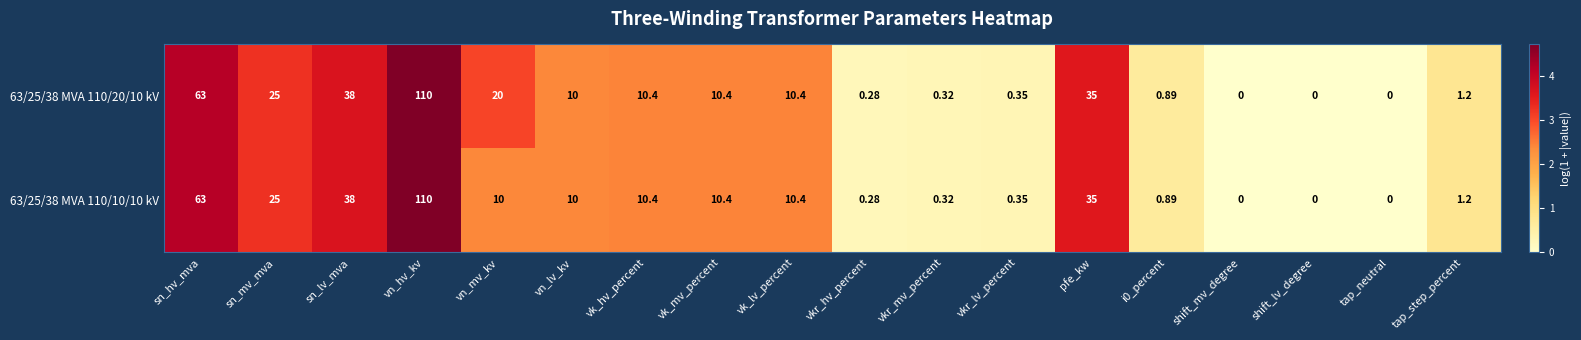

At which label is 63/25/38 MVA 110/20/10 kV closest to 55?

sn_hv_mva